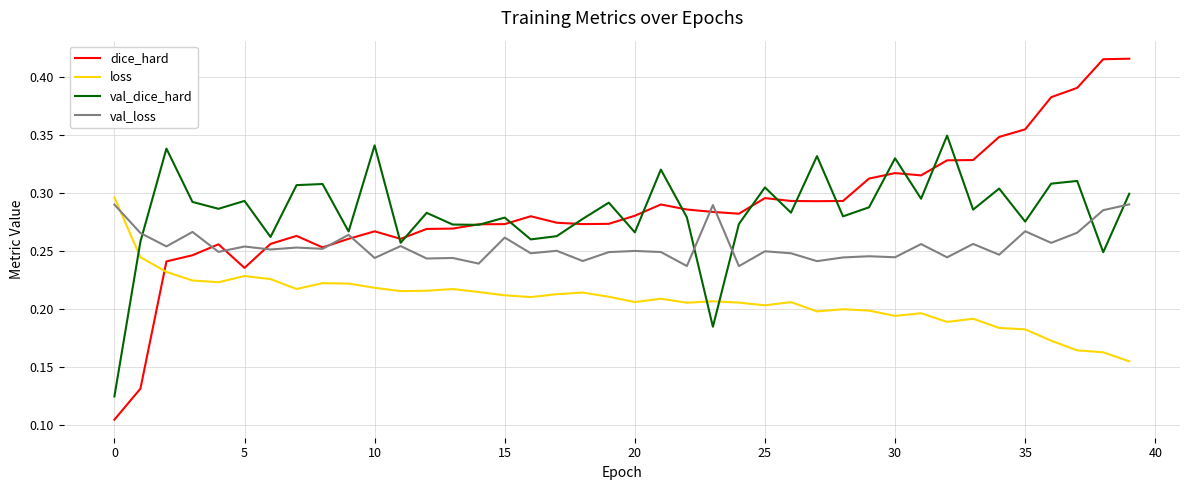

At how many categories does at least one series exceed 0?

40